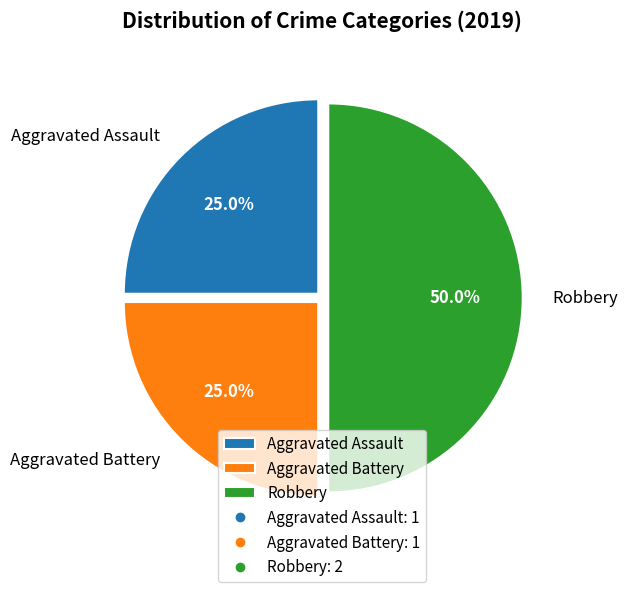

How many slices are in this pie chart?

3